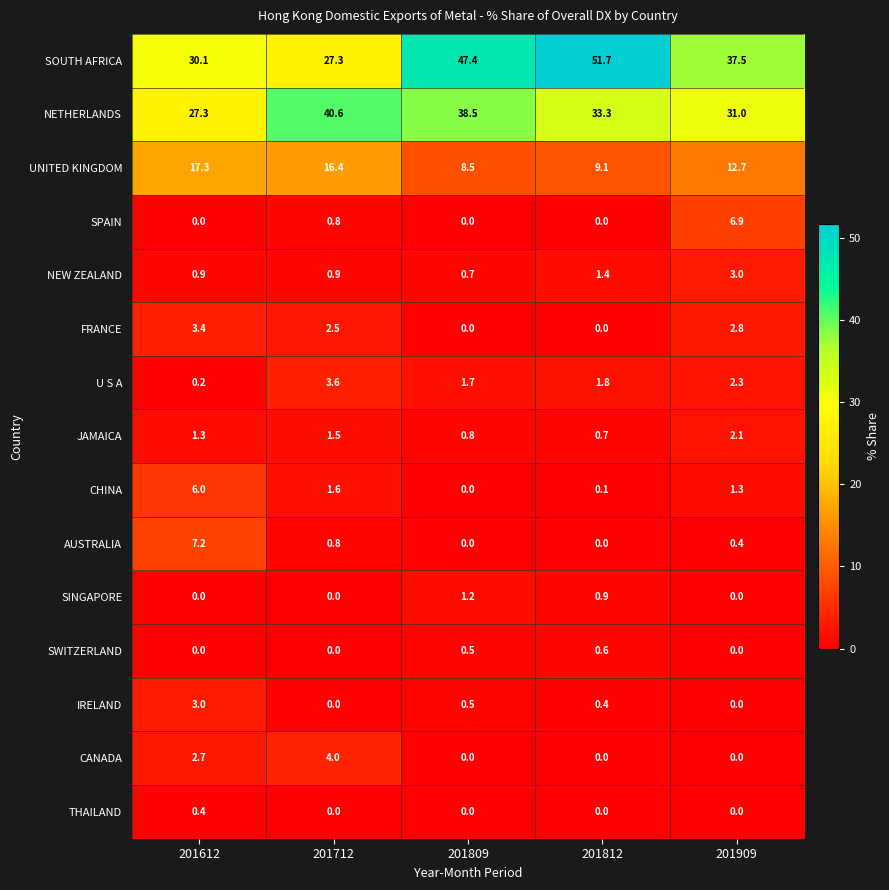

What is the average value of the JAMAICA series?

1.3